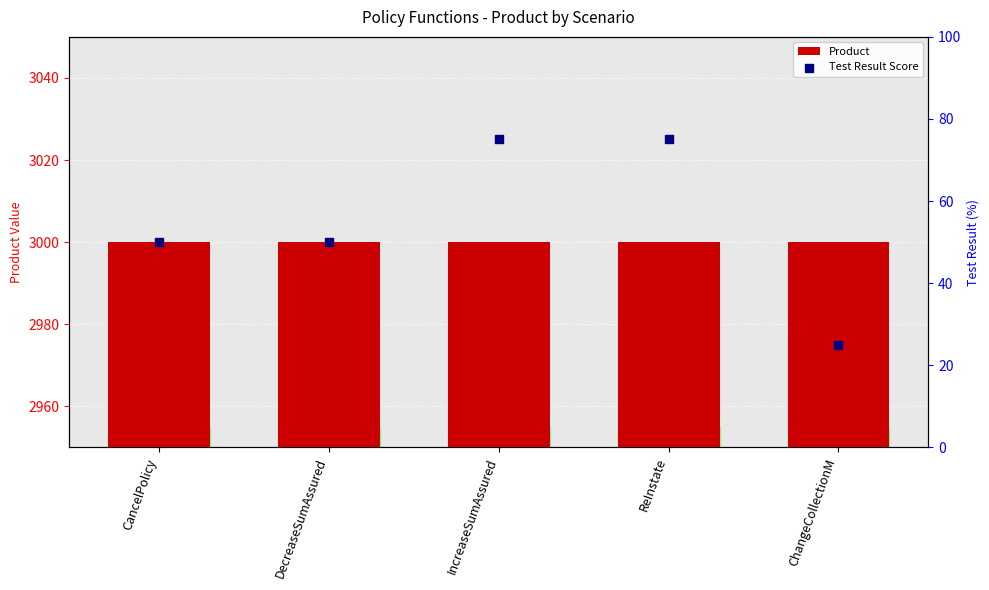

Which series contains the lowest Y value?

Test Result Score